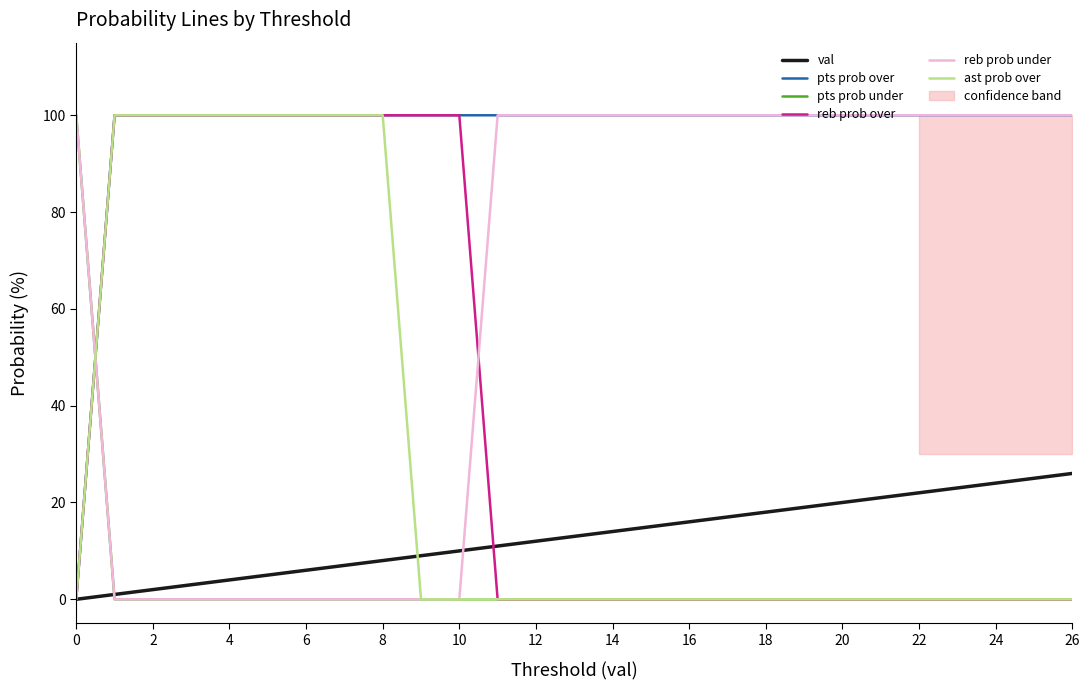

True or false: ast prob over has more than 0 points higher than both neighbors.

False